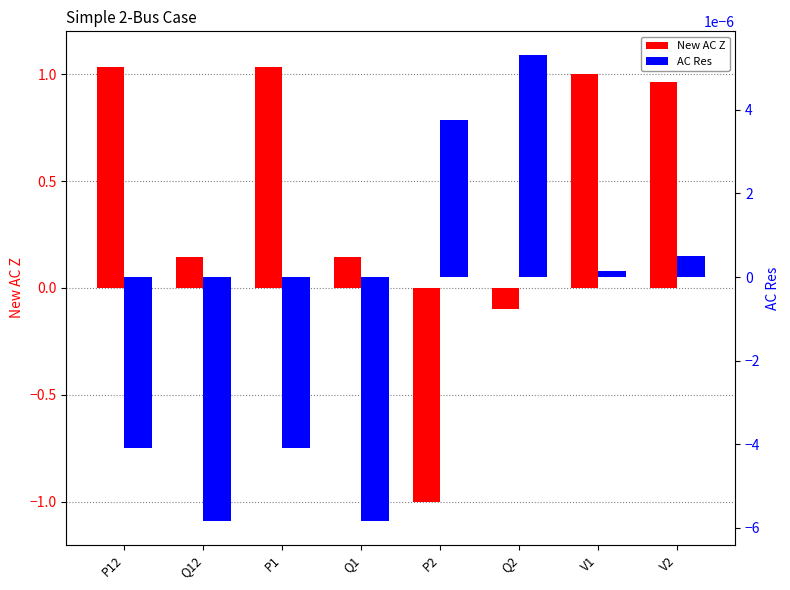

How many series are shown in this chart?

2